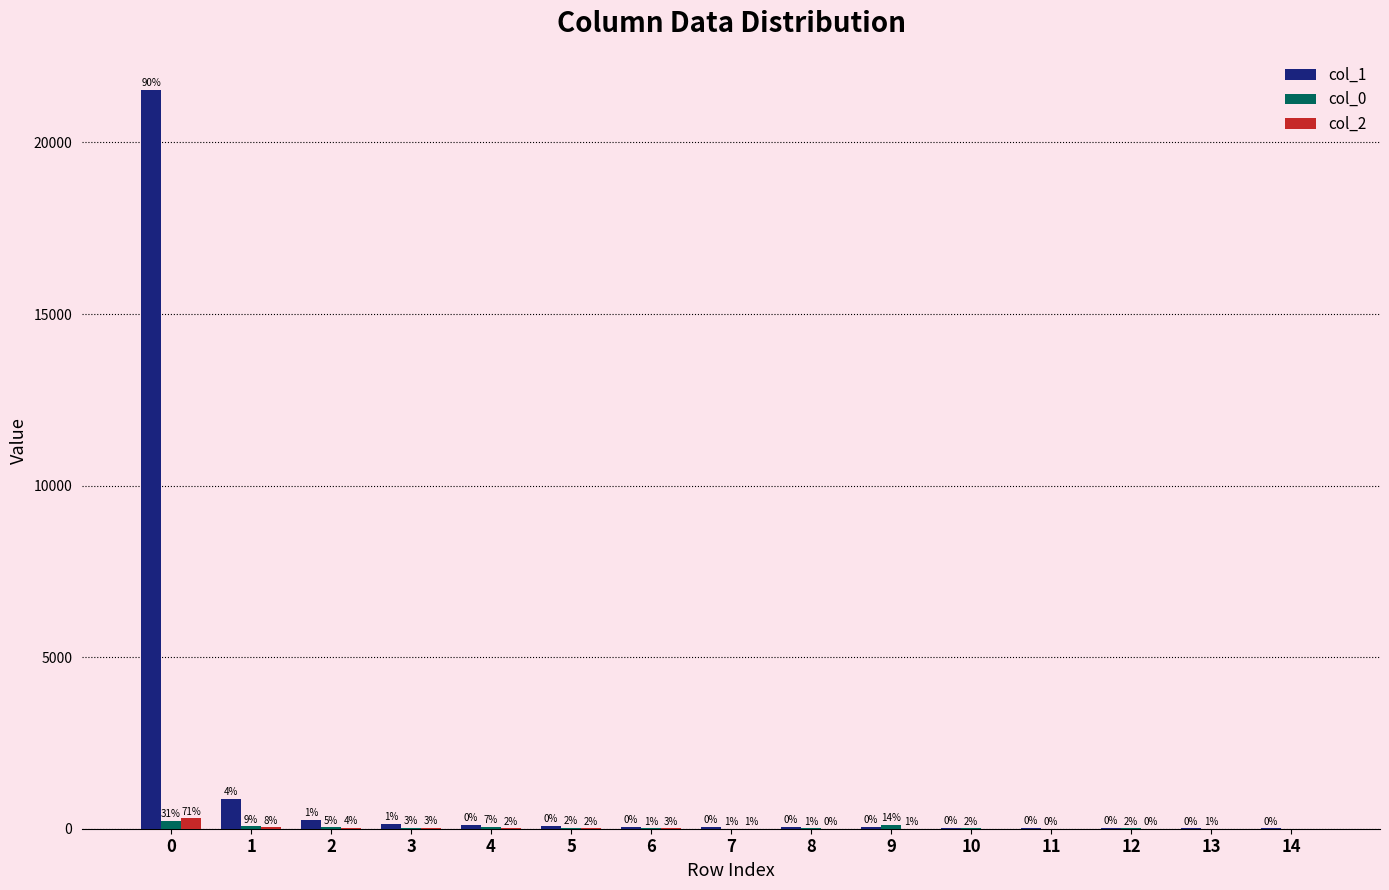

Which series has the largest total across all categories?

col_1